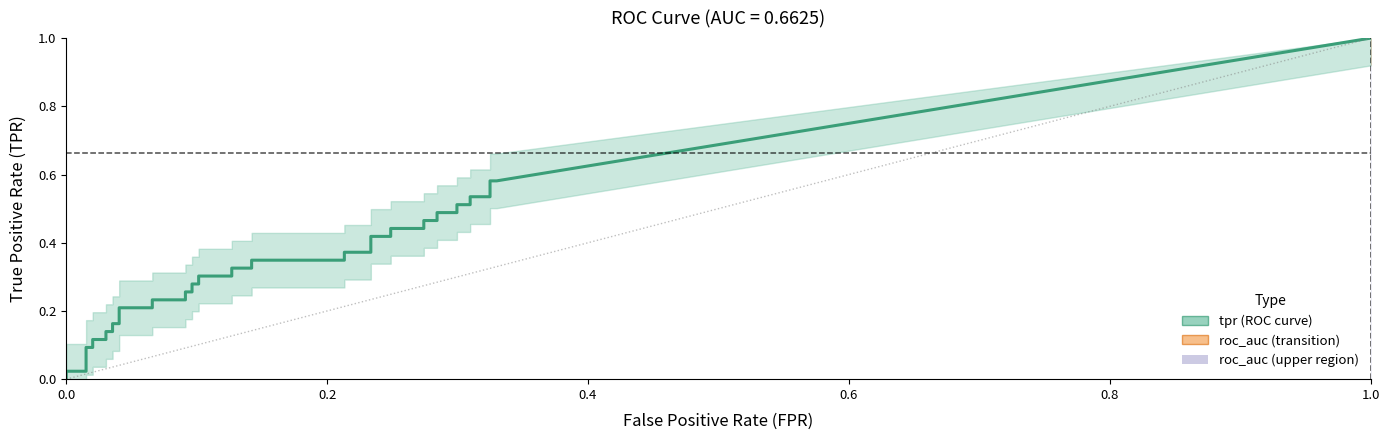

What is the label of the 37th point from the right?

3